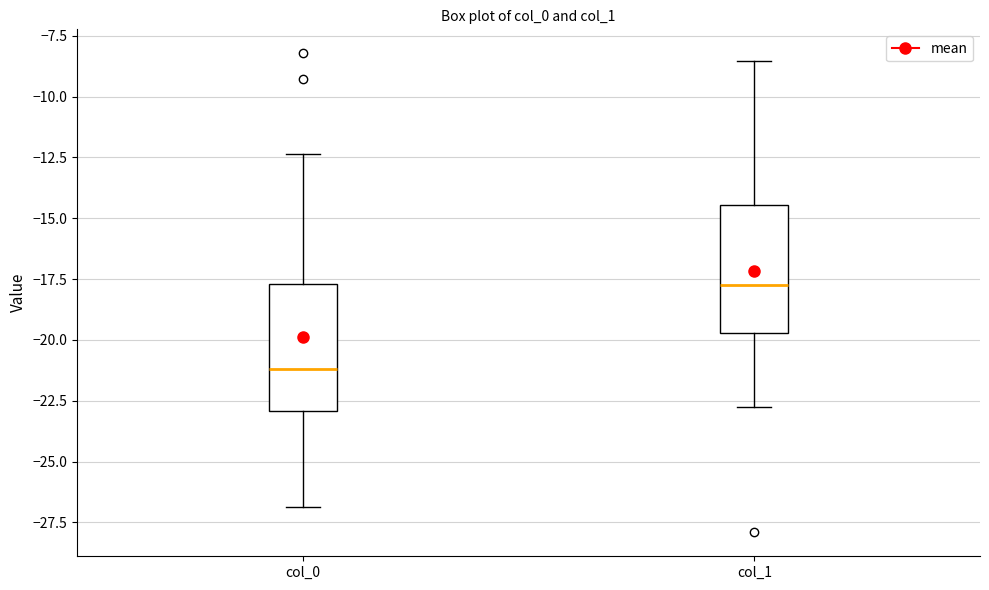

Where does the upper whisker of the box for col_1 end on the y-axis? The values are not printed on the chart, so give them approximately, as read against the axis.

-8.5